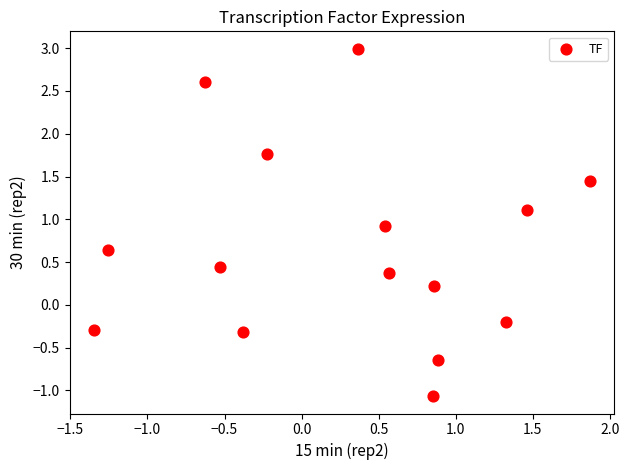

What is the range of X values (max minus min)?

3.2